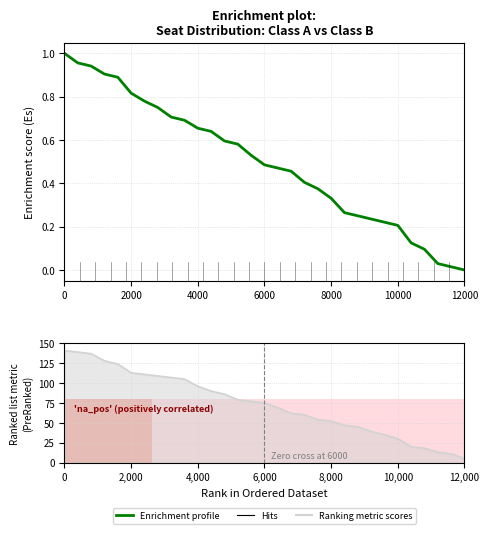

Is it true that Enrichment profile equals 0.4 at 4000?

False